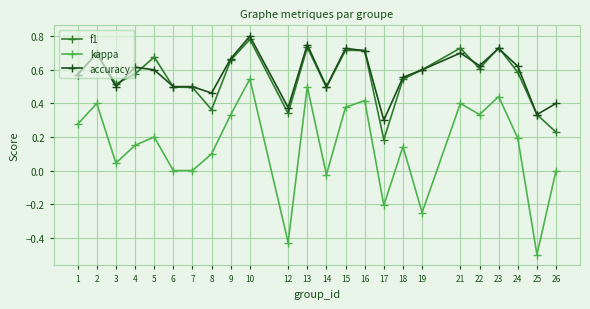

Which category has the lowest value in the accuracy series?

17